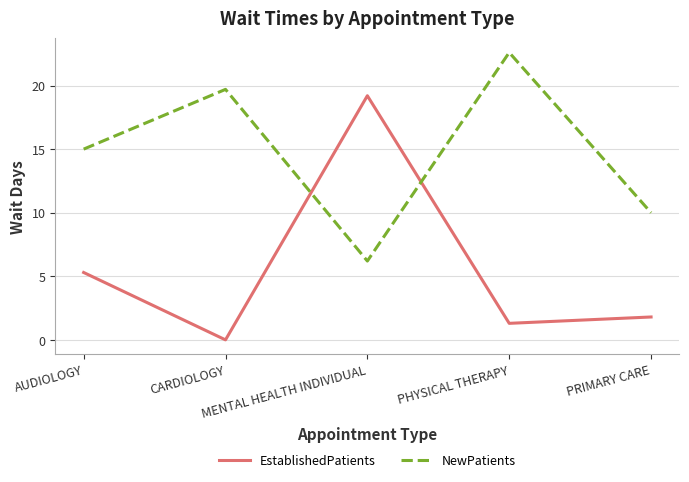

At which label does NewPatients reach its minimum?

MENTAL HEALTH INDIVIDUAL